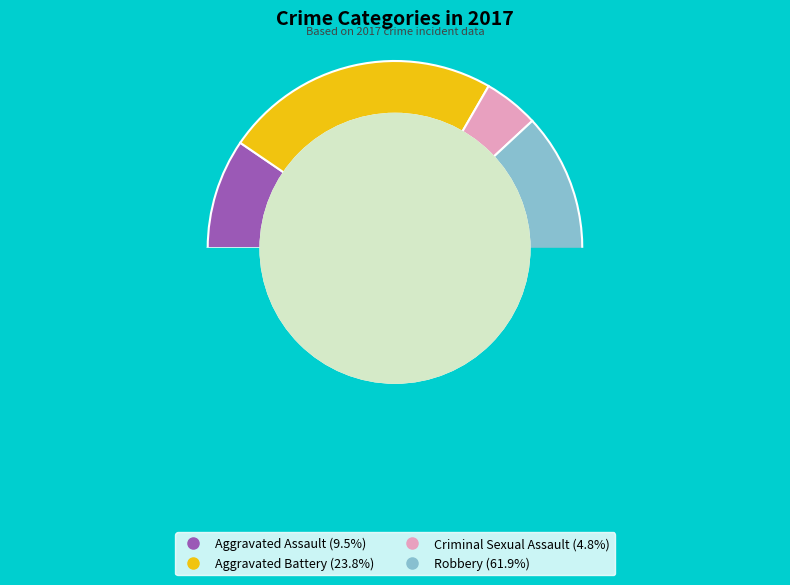

Does any single category account for the majority?

Yes